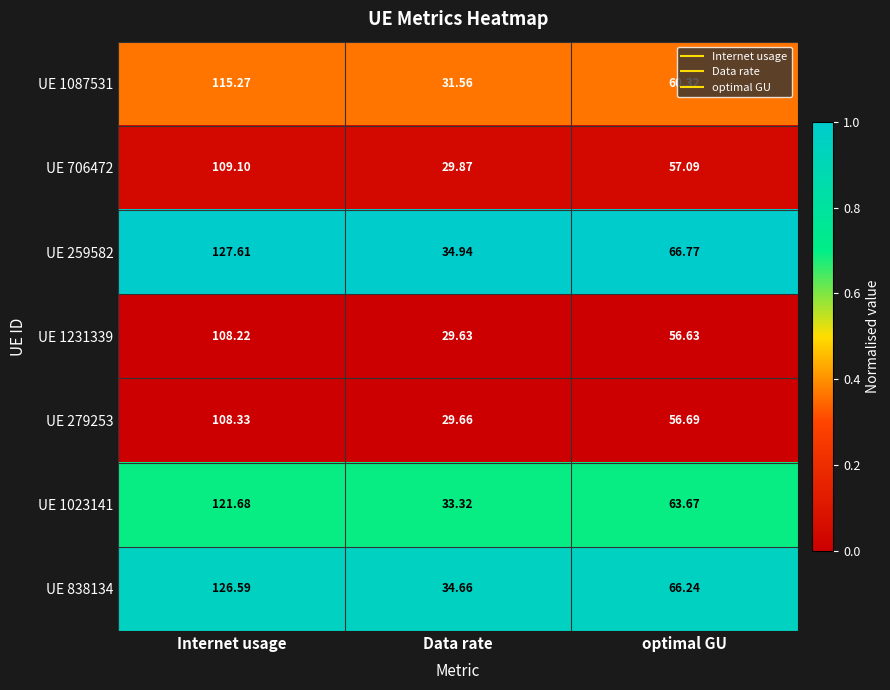

Where is UE 279253 nearest to the value 68?

optimal GU